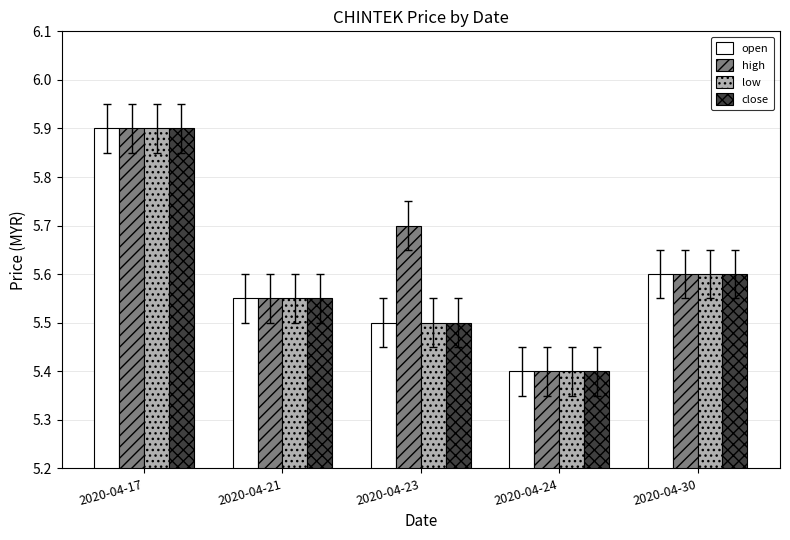

Is it true that low equals 9.4 at 2020-04-21?

False